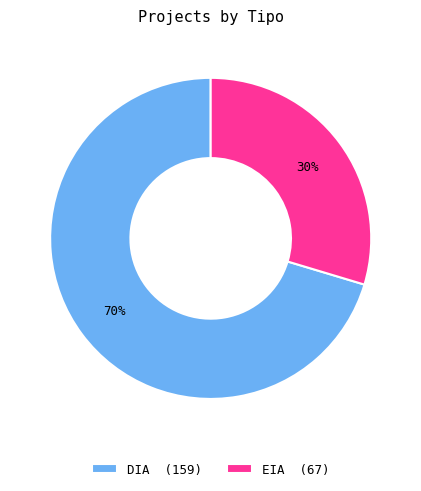

Combined, do DIA and EIA account for over 50%?

Yes